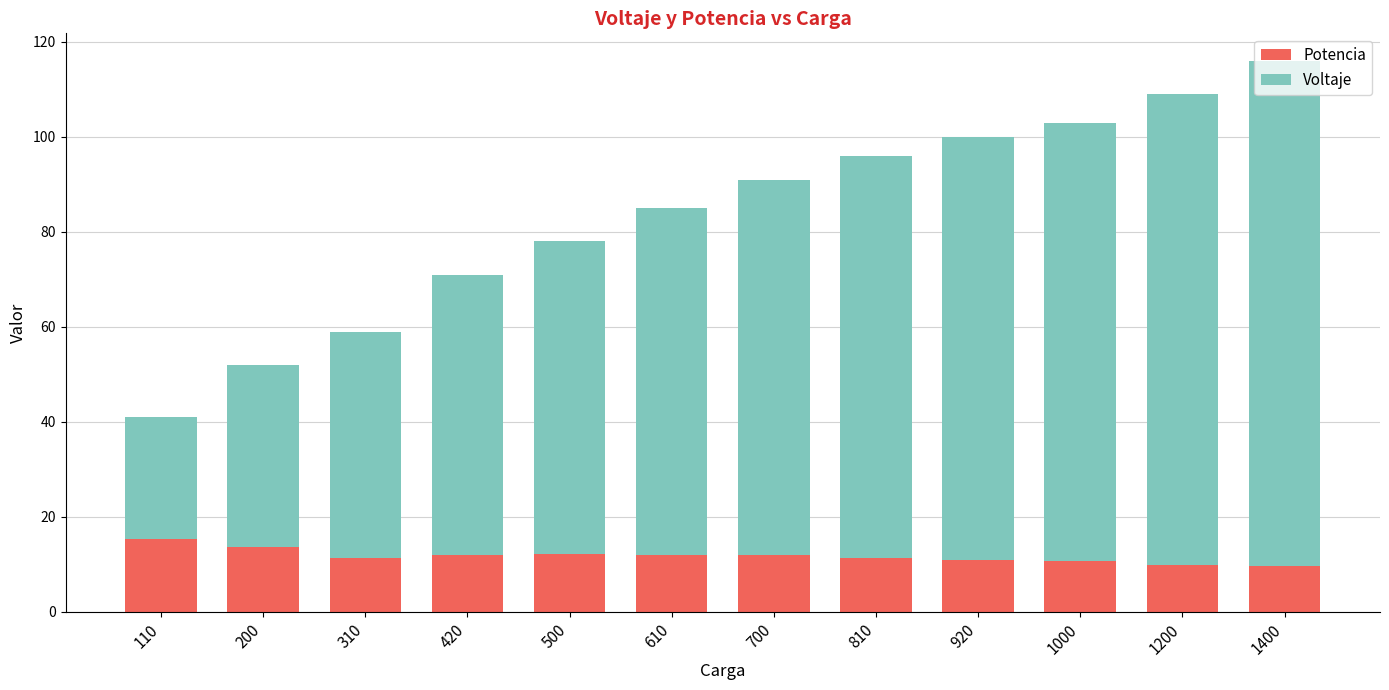

Is it true that Potencia equals 20.8 at 110?

False